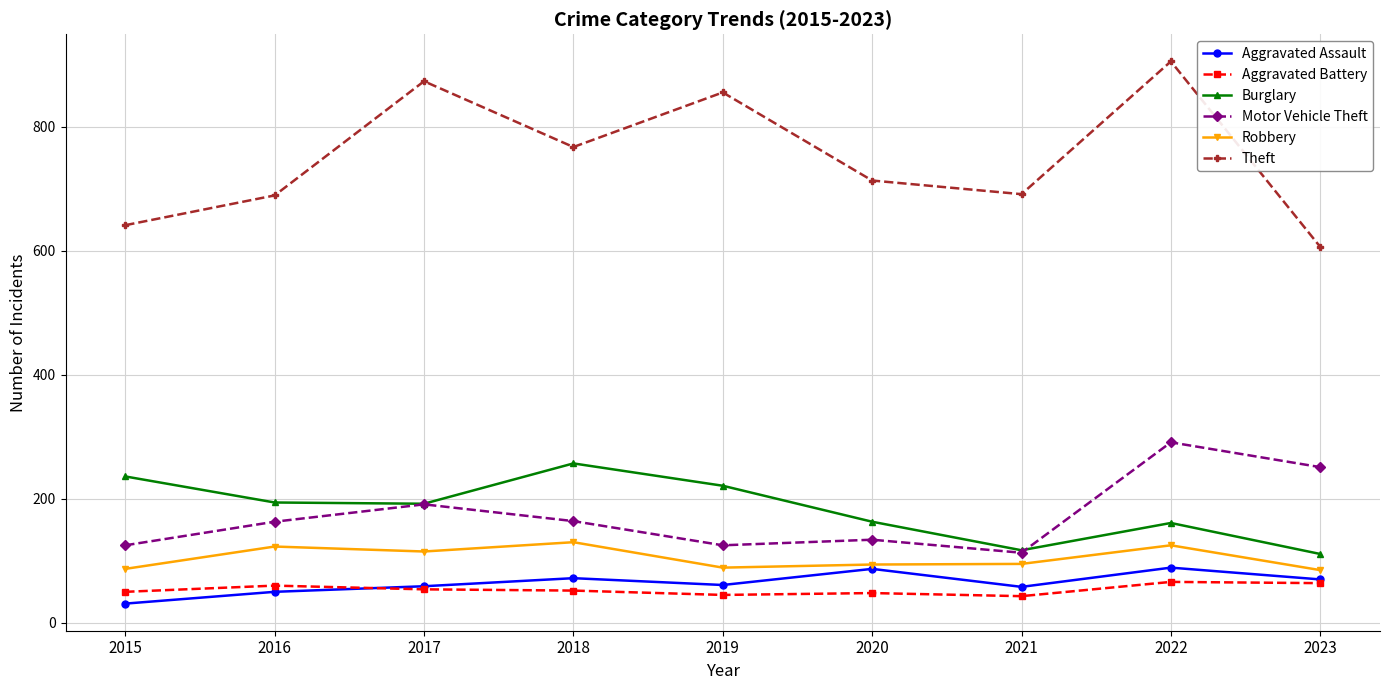

Is it true that Motor Vehicle Theft equals 291 at 2022?

True